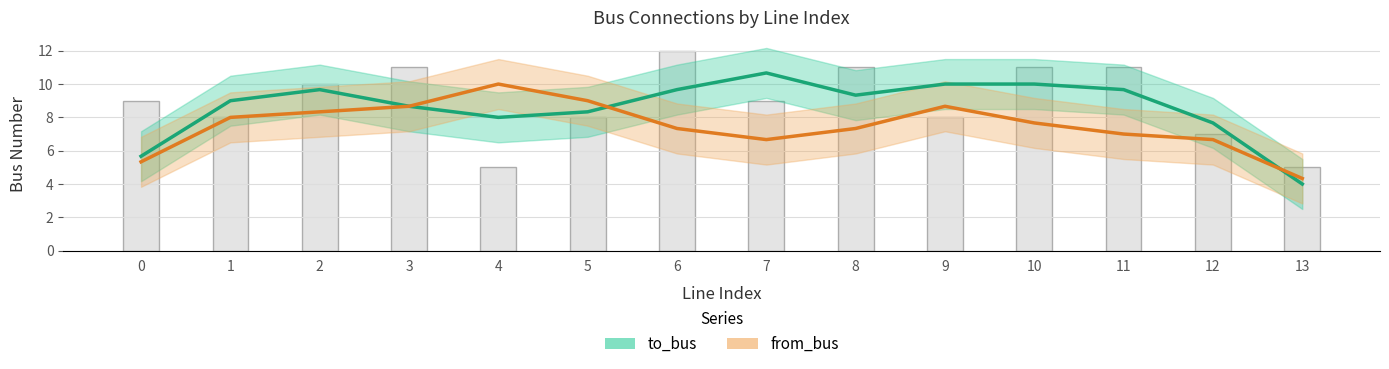

At which category does the chart reach its minimum across all series?

13